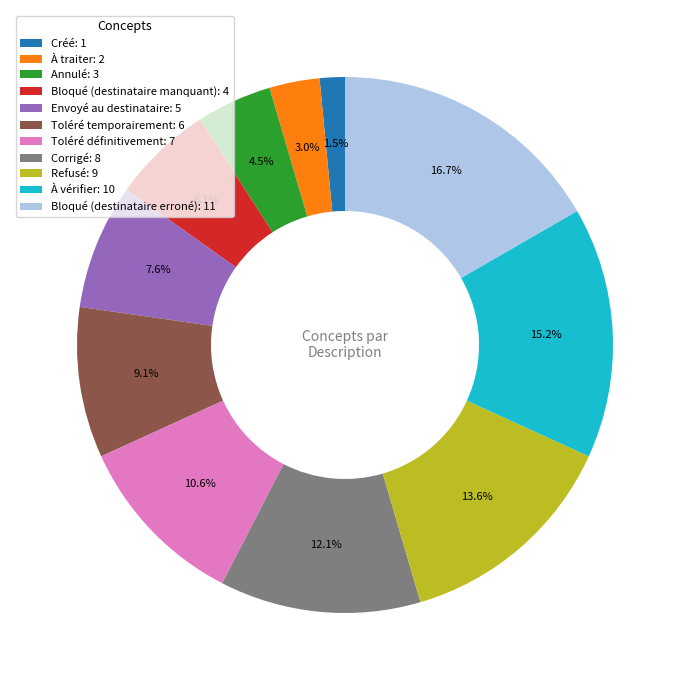

To the nearest percent, what is the difference between the À traiter and Corrigé slice percentages?

9%